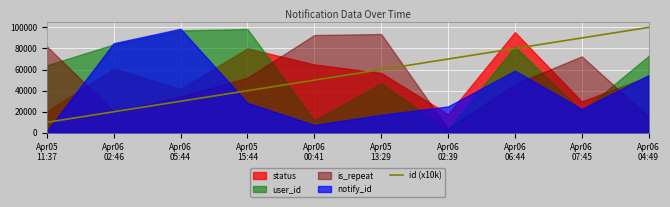

What is the maximum value shown in the chart?

100000